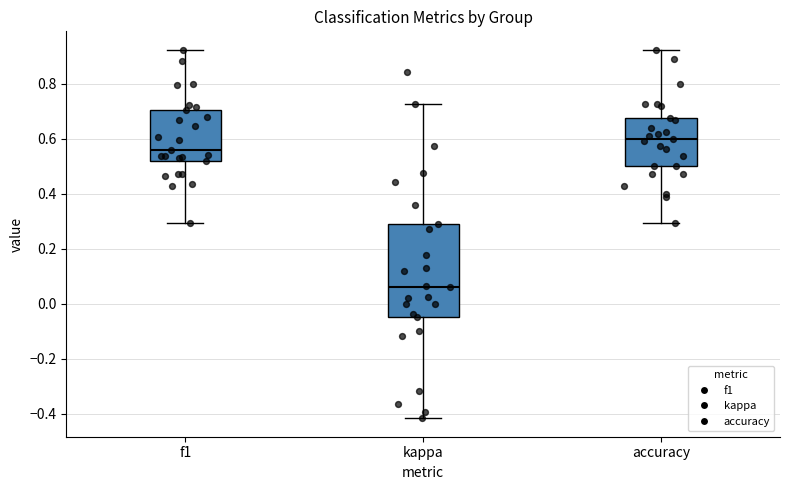

Which box's median line is the lowest?

kappa